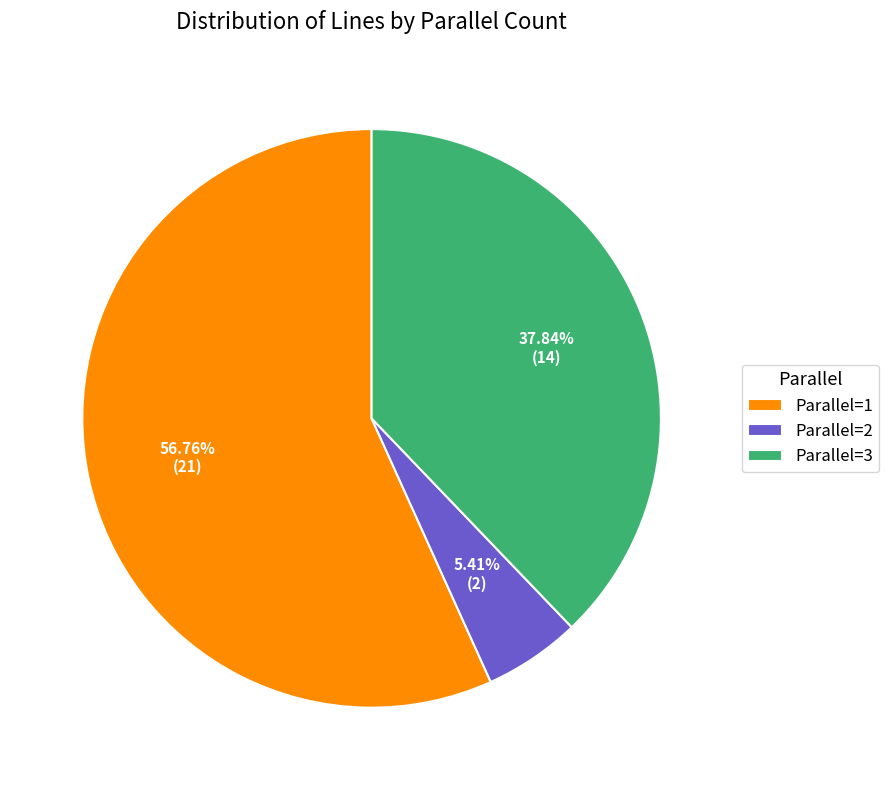

What is the ratio of the value at Parallel=3 to the value at Parallel=1?

0.7